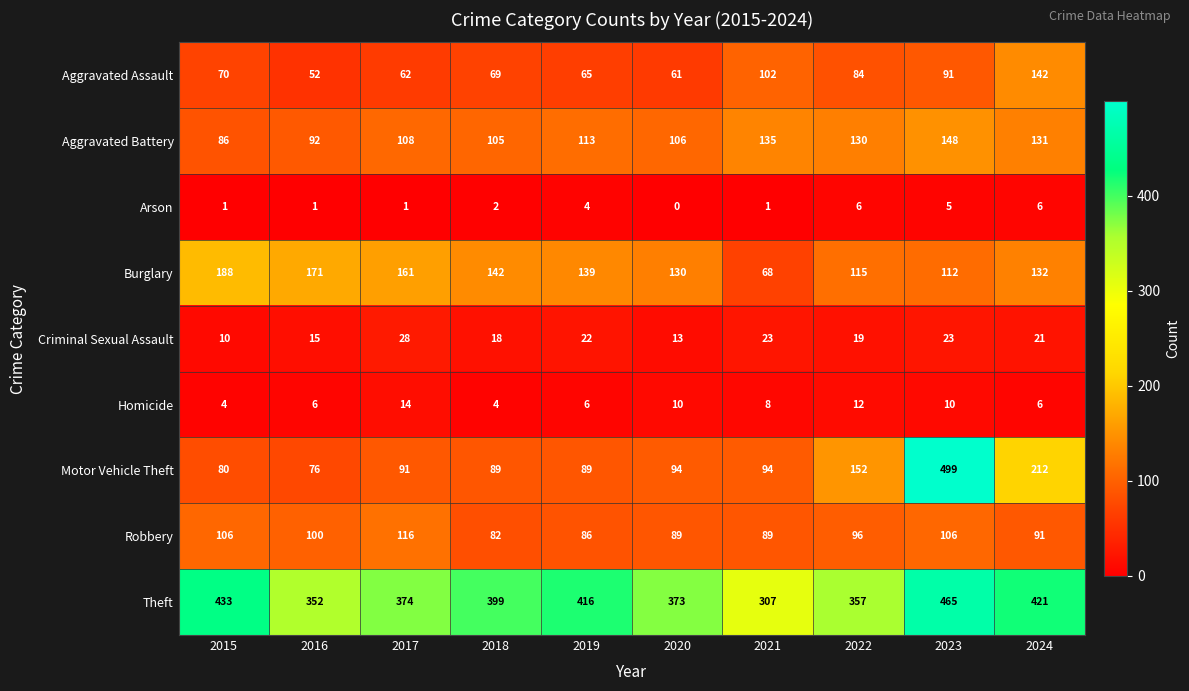

At which category is the sum across all series the highest?

2023